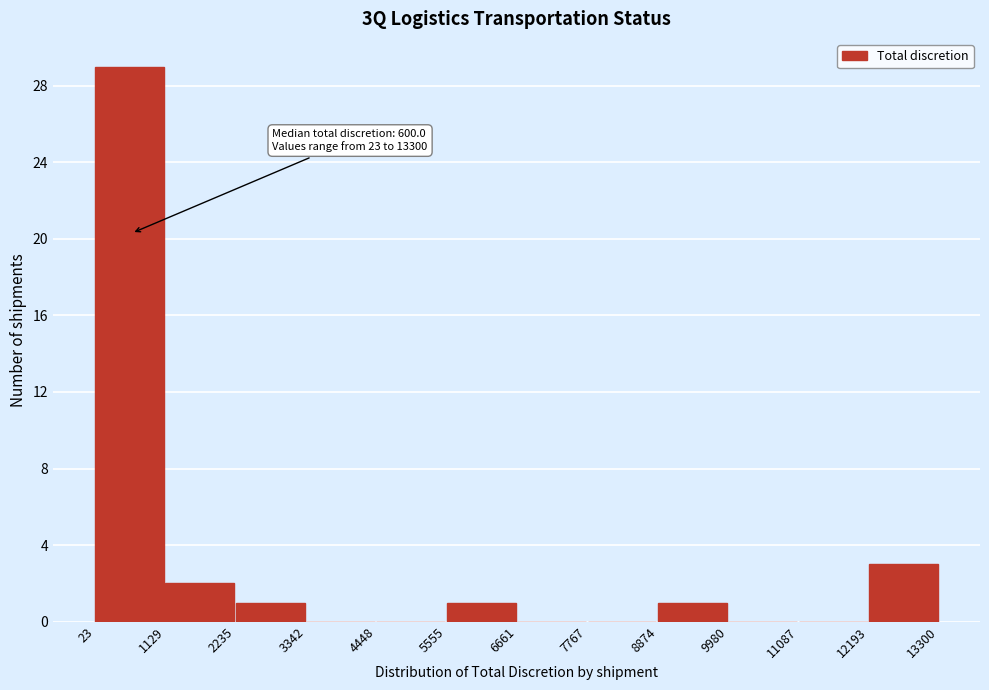

Over which range of the x-axis is the bar tallest?

23 to 1129